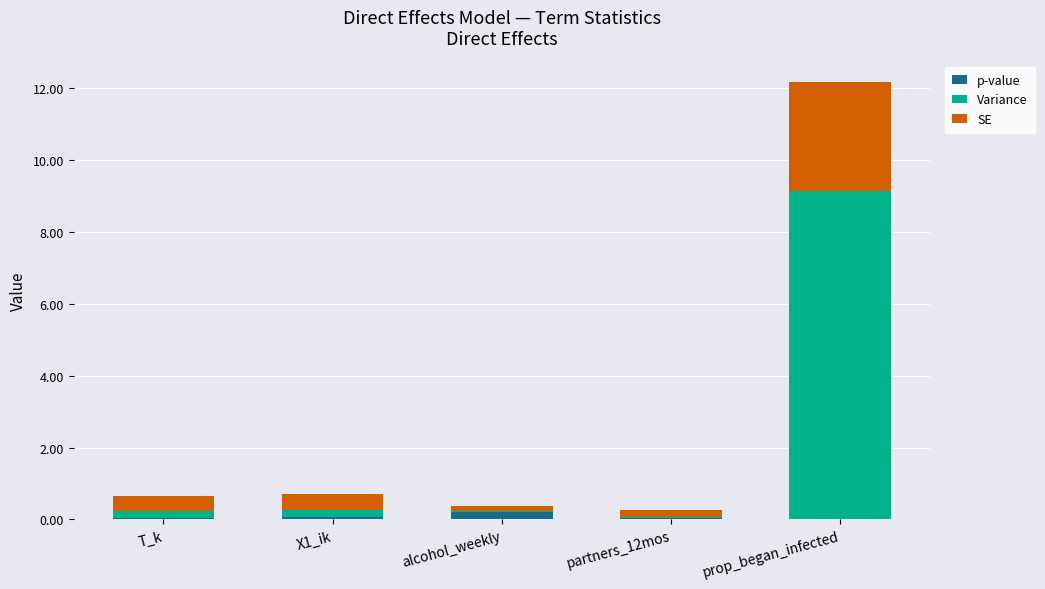

The value of p-value at prop_began_infected is 0.0. True or false?

True